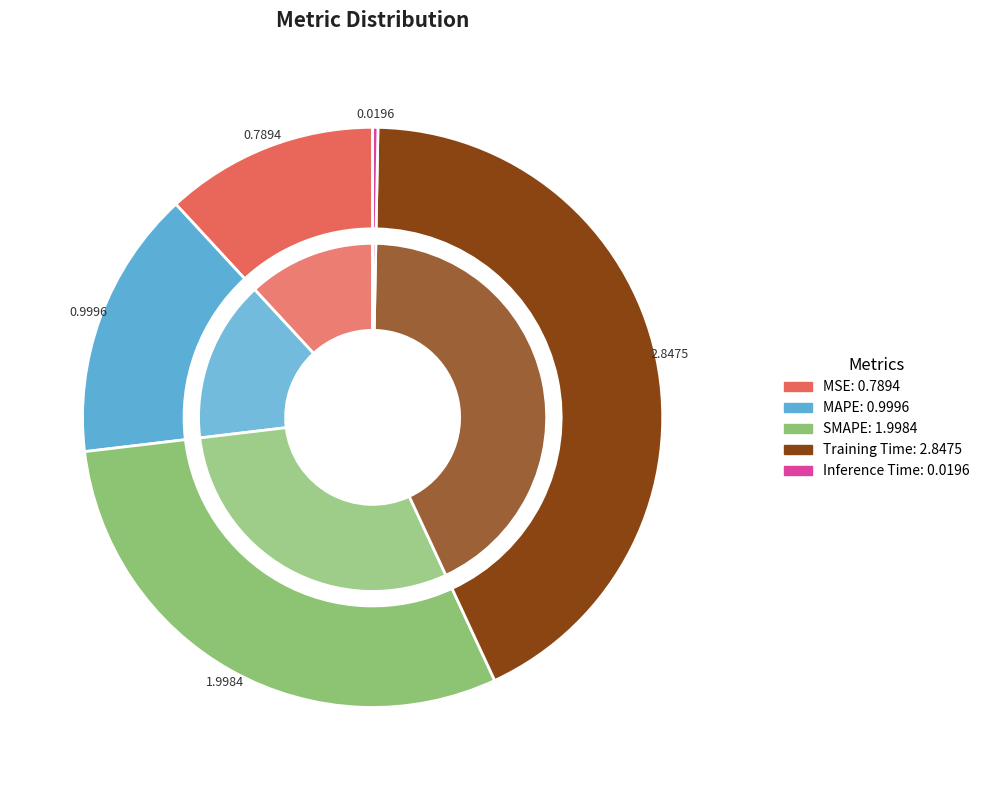

Which category has the smallest portion of the pie?

Inference Time